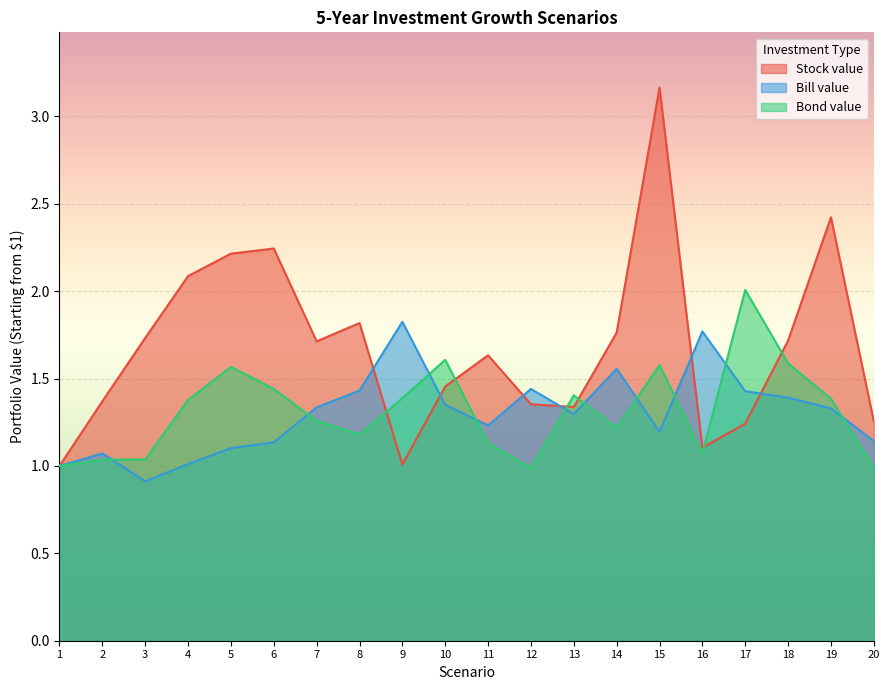

Reading left to right, transcribe all the data shown in this chart.

Stock value: 1=1.0	2=1.4	3=1.7	4=2.1	5=2.2	6=2.2	7=1.7	8=1.8	9=1.0	10=1.5	11=1.6	12=1.4	13=1.3	14=1.8	15=3.2	16=1.1	17=1.2	18=1.7	19=2.4	20=1.3
Bill value: 1=1.0	2=1.1	3=0.9	4=1.0	5=1.1	6=1.1	7=1.3	8=1.4	9=1.8	10=1.3	11=1.2	12=1.4	13=1.3	14=1.6	15=1.2	16=1.8	17=1.4	18=1.4	19=1.3	20=1.1
Bond value: 1=1.0	2=1.0	3=1.0	4=1.4	5=1.6	6=1.4	7=1.3	8=1.2	9=1.4	10=1.6	11=1.1	12=1.0	13=1.4	14=1.2	15=1.6	16=1.1	17=2.0	18=1.6	19=1.4	20=1.0